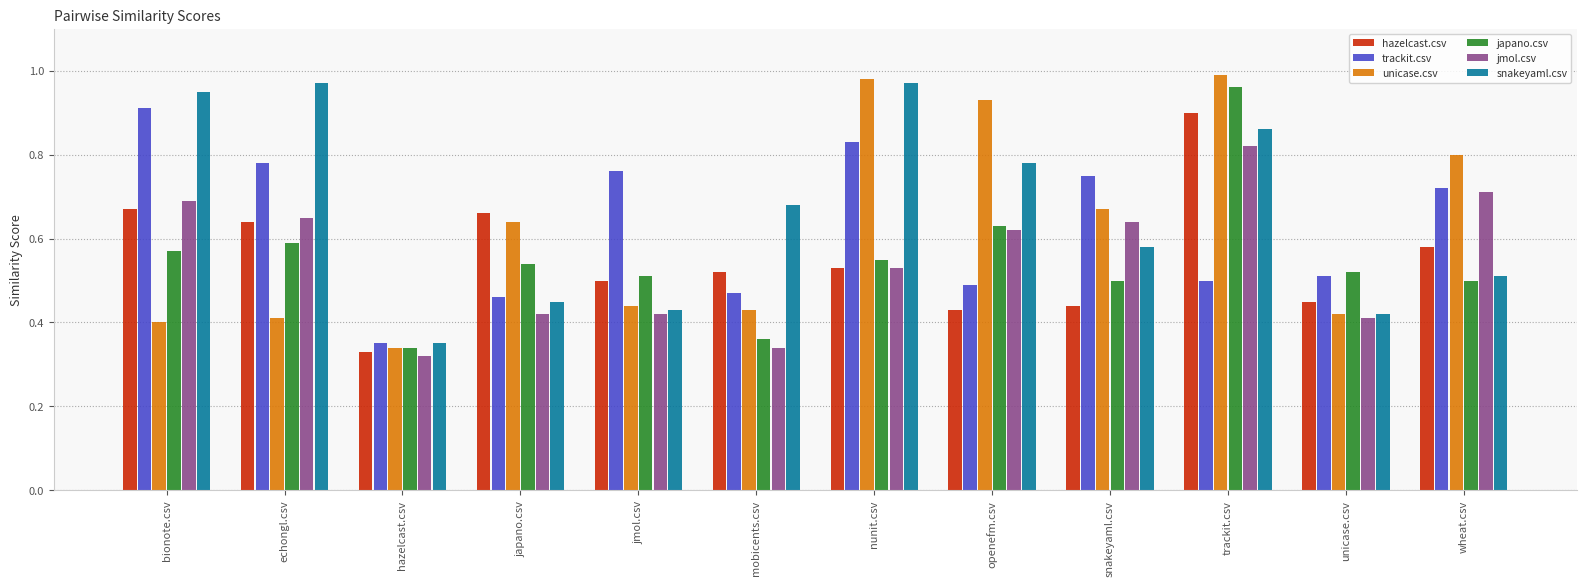

Which category has the lowest value in the trackit.csv series?

hazelcast.csv